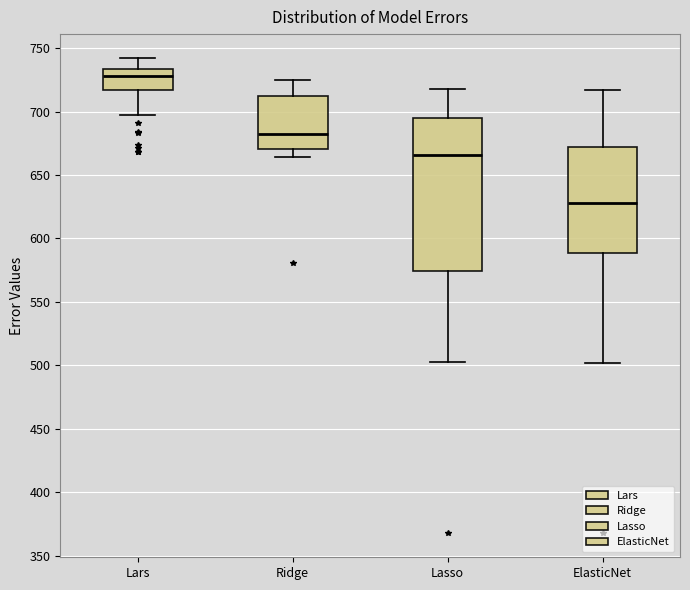

Which box has the highest median line?

Lars